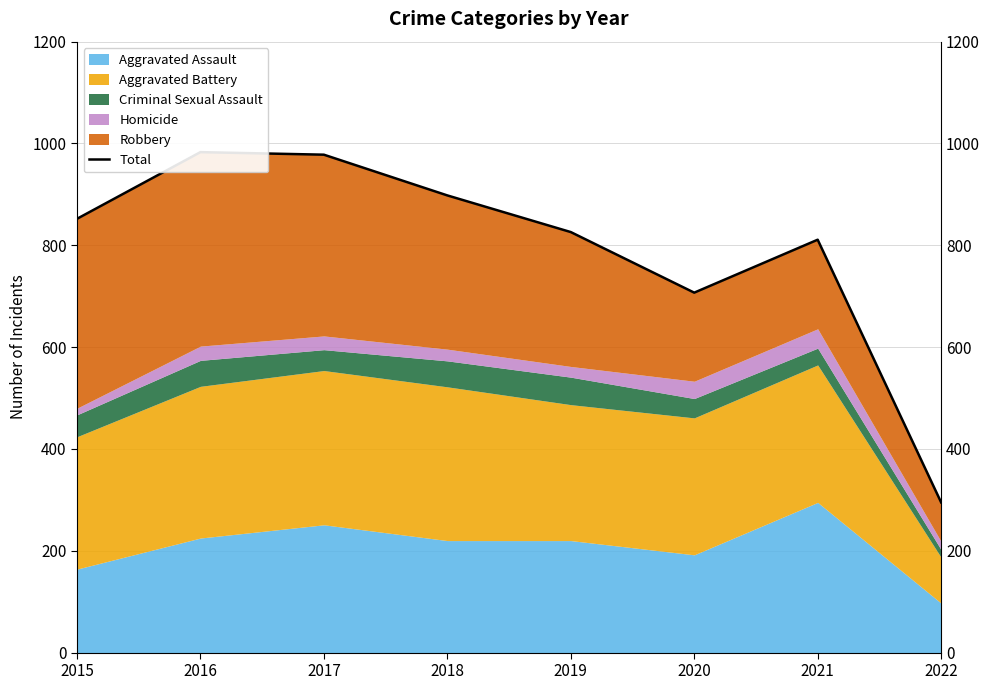

Where is the first local minimum?

2020